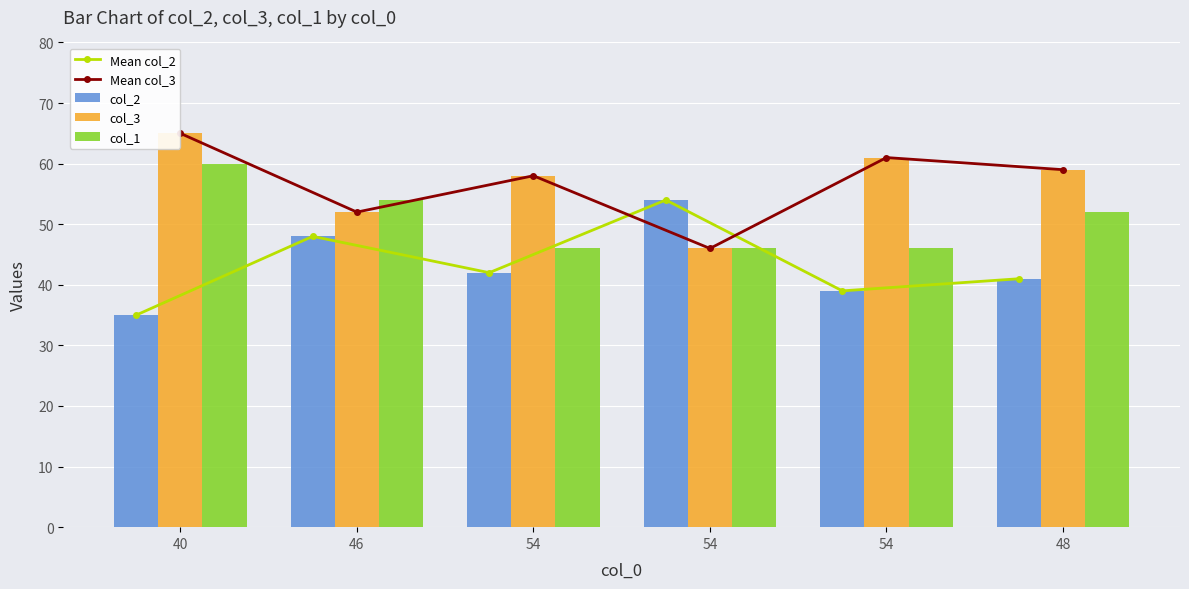

The Mean col_3 series shows 92 at 46. True or false?

False